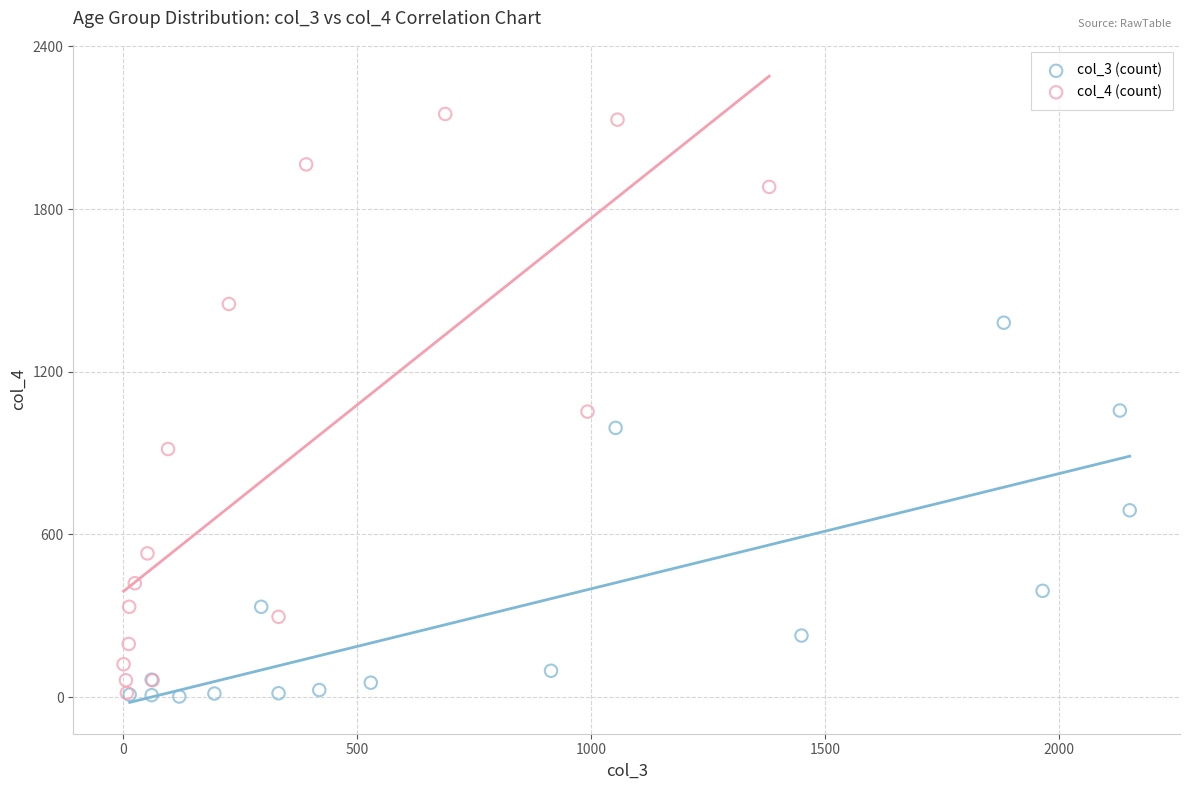

Which series reaches the maximum Y coordinate?

col_4 (count)